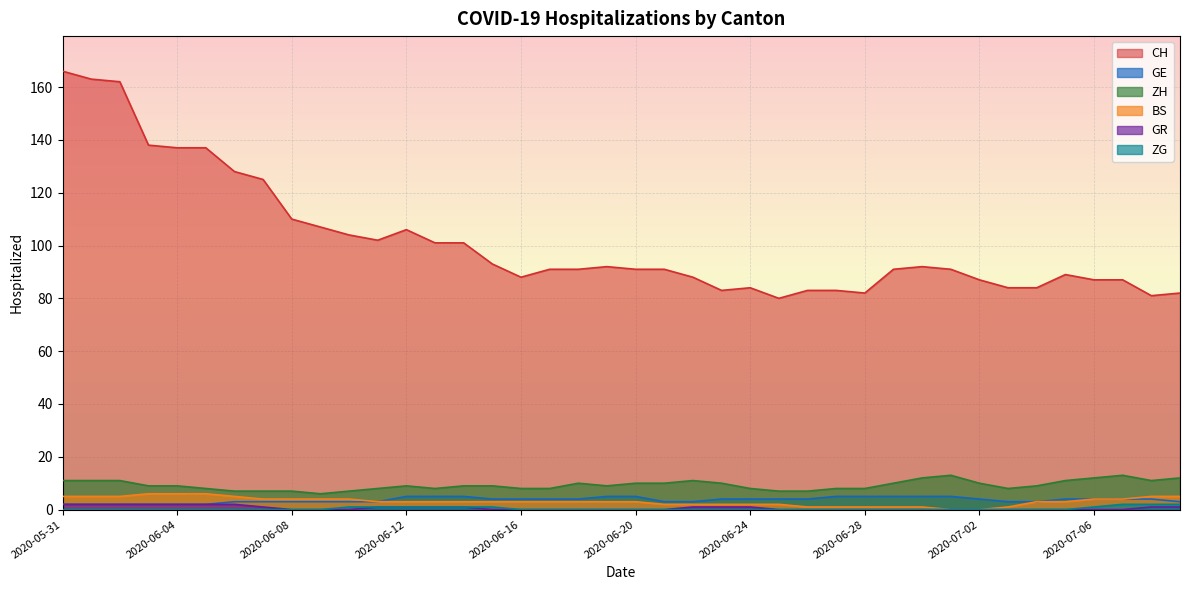

Which category has the lowest value across all series?

2020-07-01